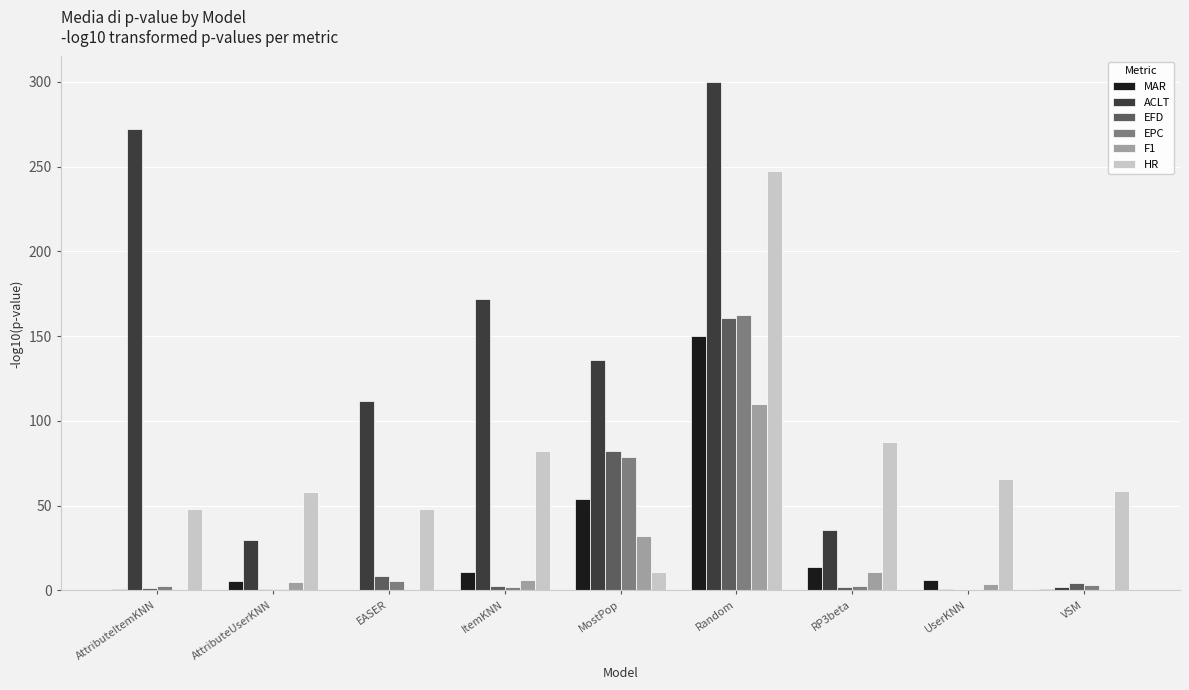

Where is EPC nearest to the value 81?

MostPop